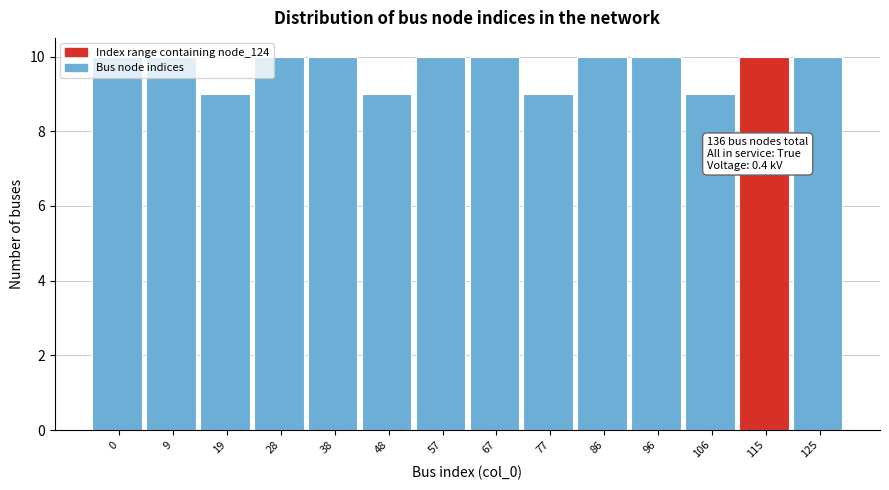

What is the sum of the values at 77 and 96?

19